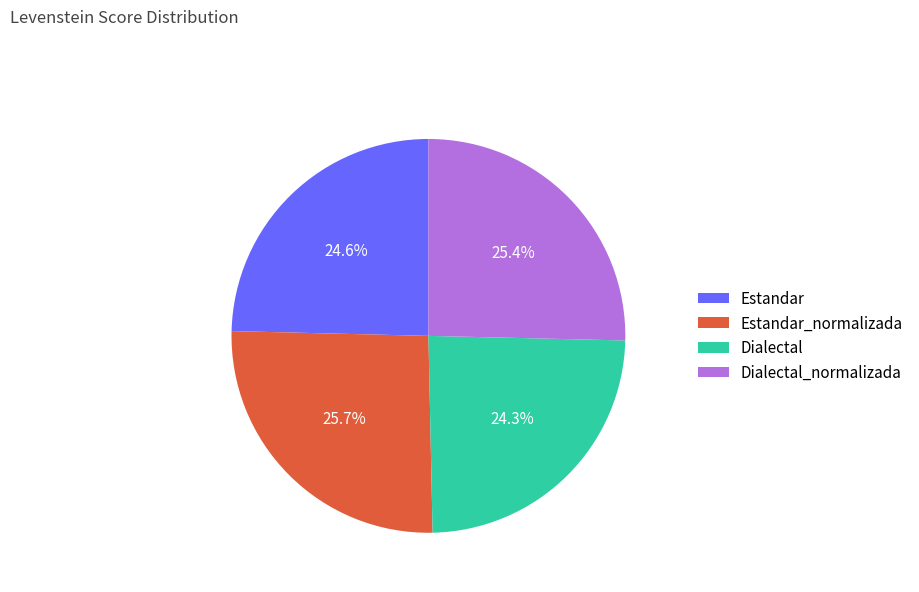

To the nearest percent, what percentage of the pie is Estandar?

25%